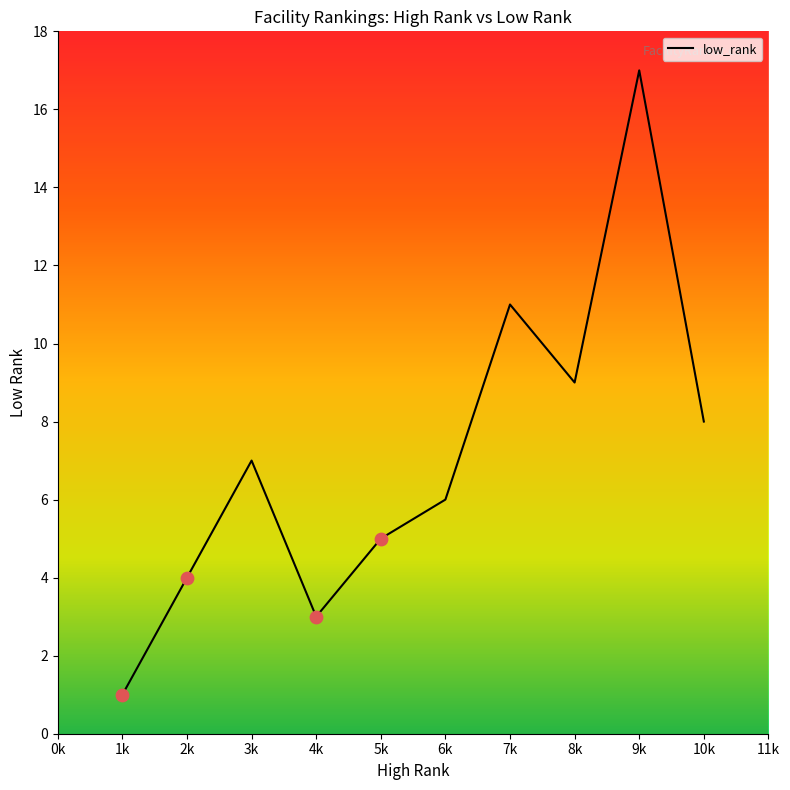

What is the change in value from 4k to 6k?

+3